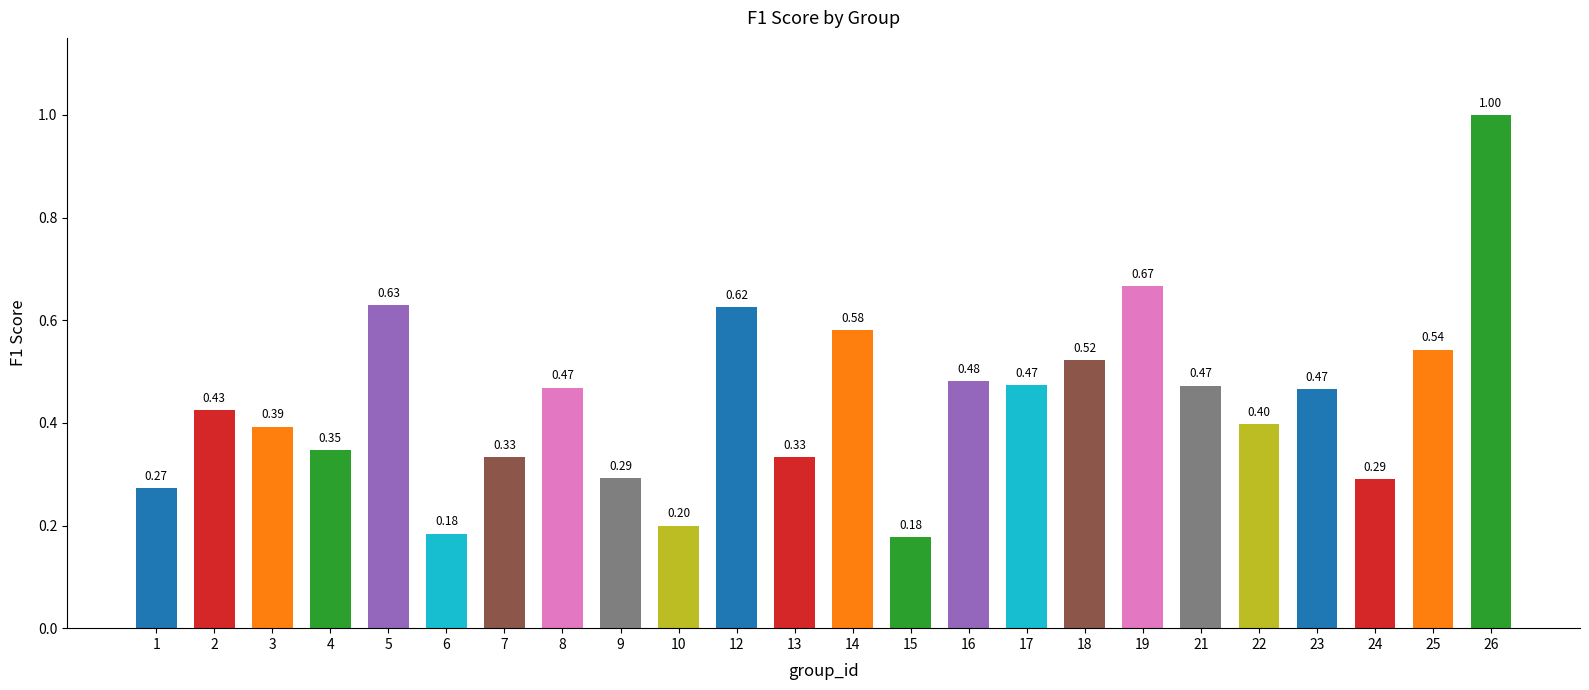

What is the change in value from 6 to 16?

+0.3